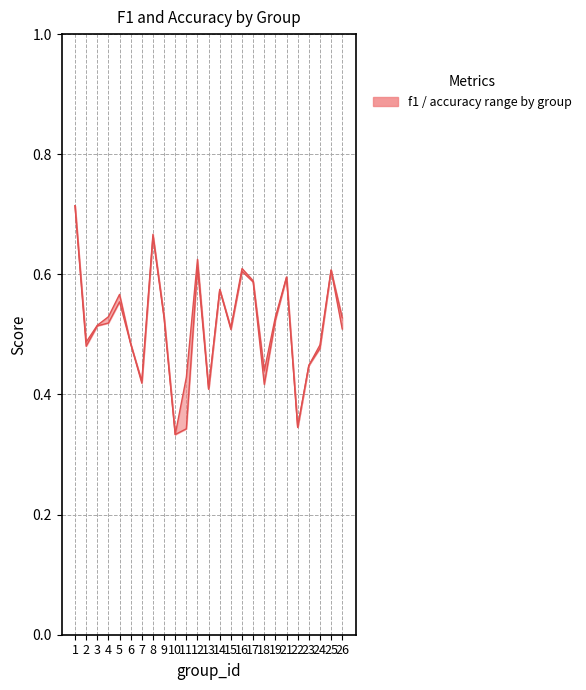

Does the chart have visible grid lines?

Yes